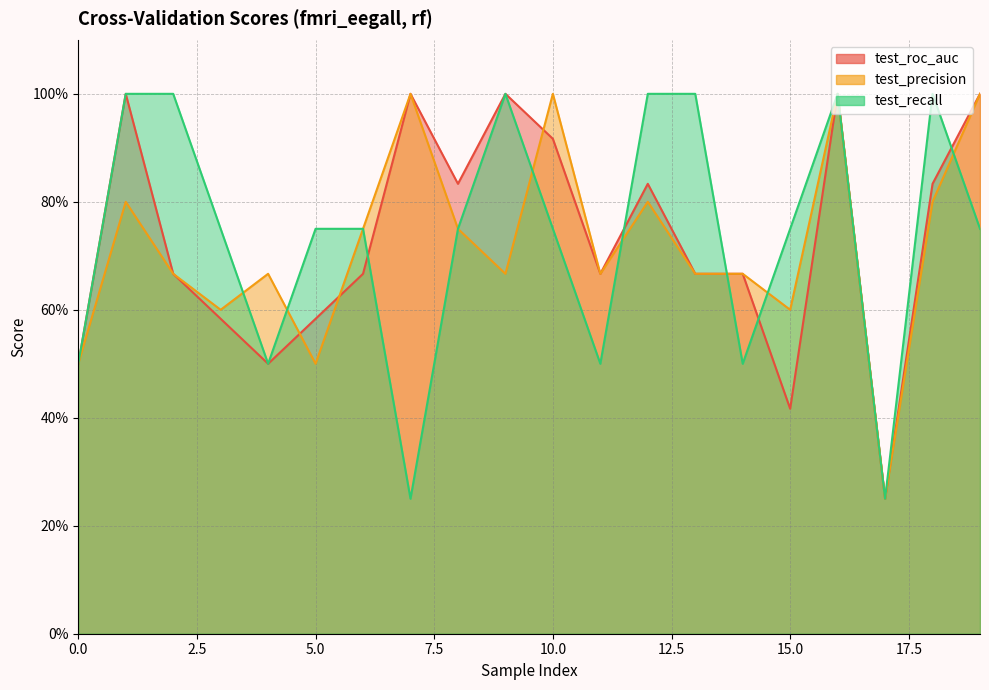

Count the test_precision values in the range 0 to 1.

20